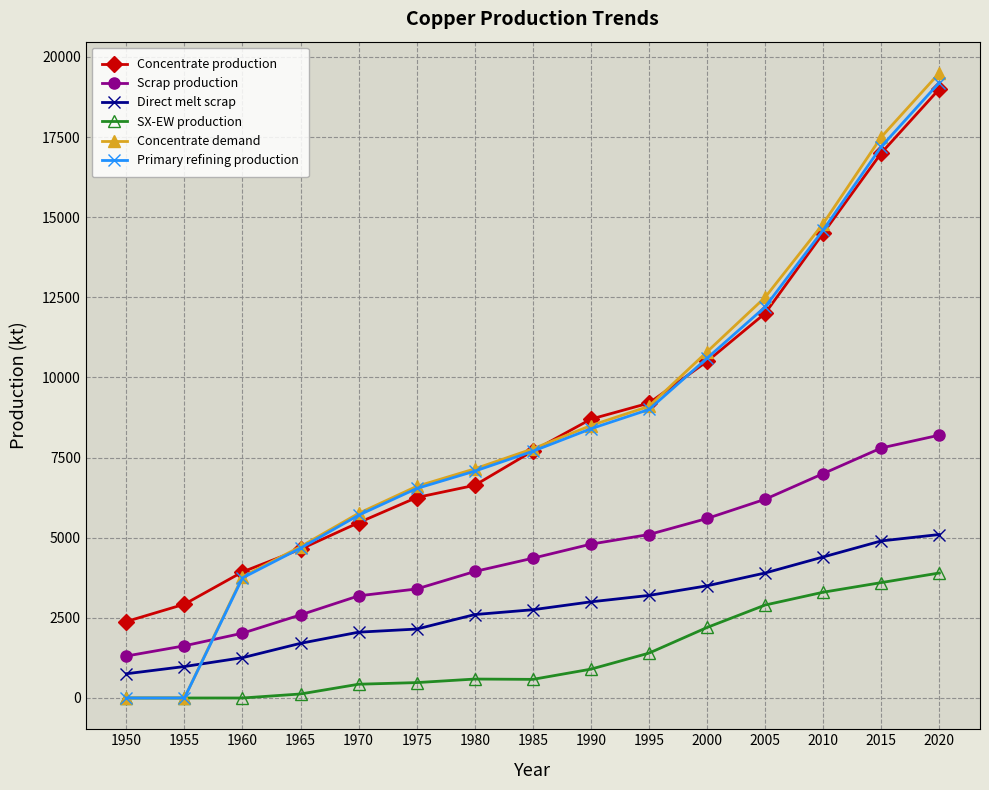

True or false: Concentrate production and SX-EW production intersect in this chart.

False